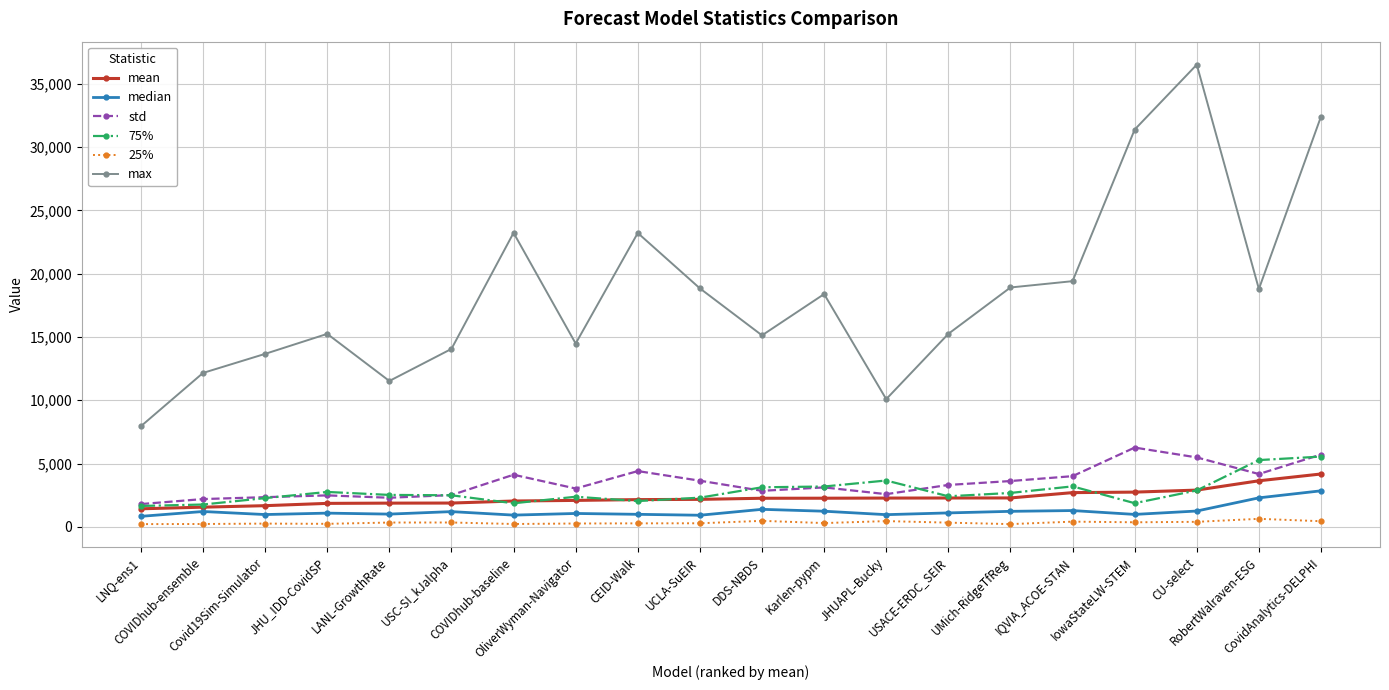

What is the sum of all median values?

24838.4